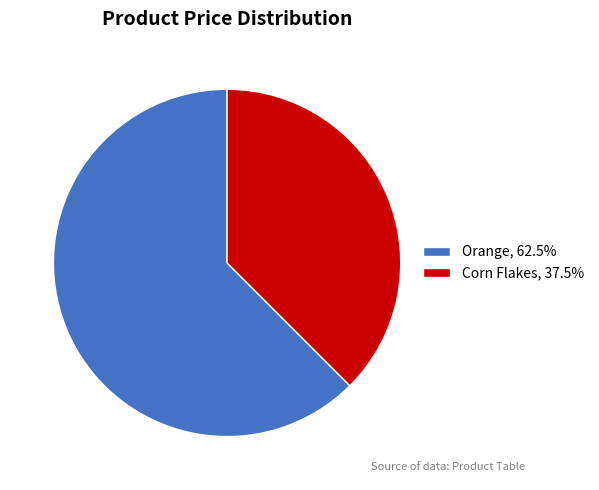

Do Orange and Corn Flakes together represent more than half of the pie?

Yes